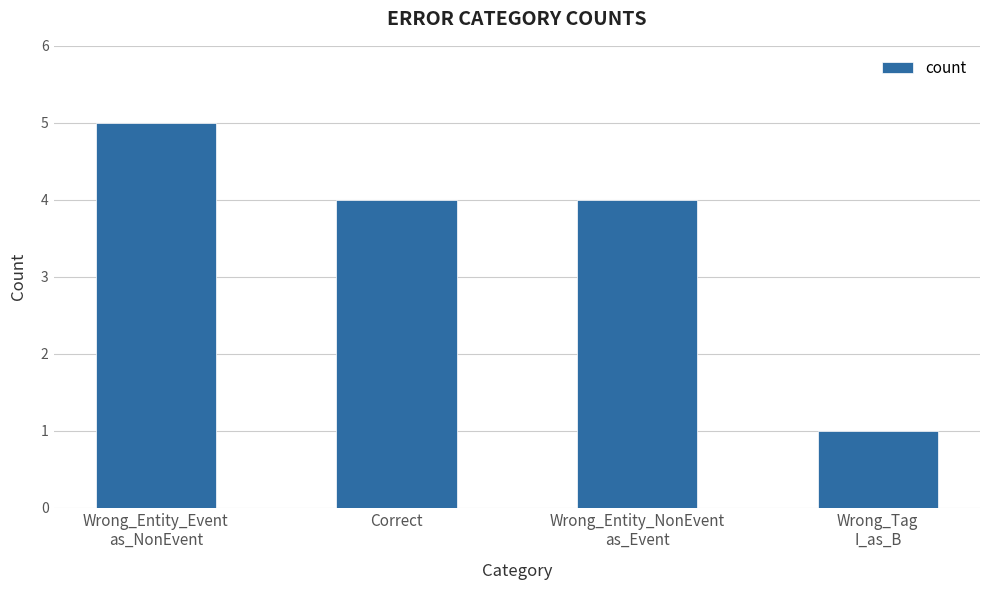

What is the approximate value at Correct?

4